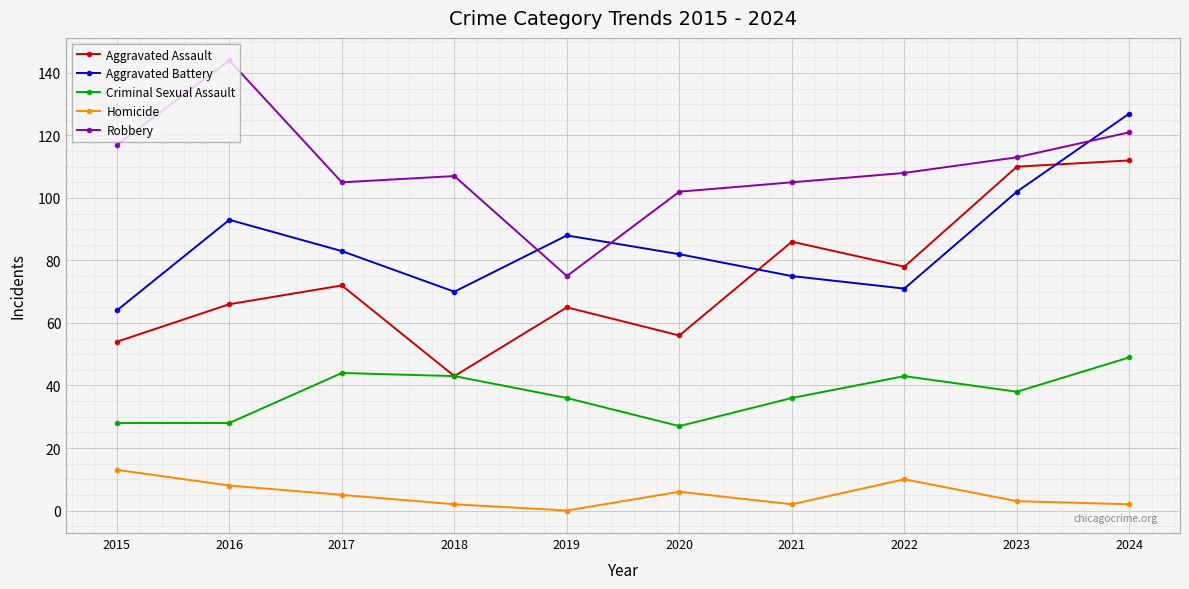

True or false: Aggravated Battery and Robbery cross at least once.

True